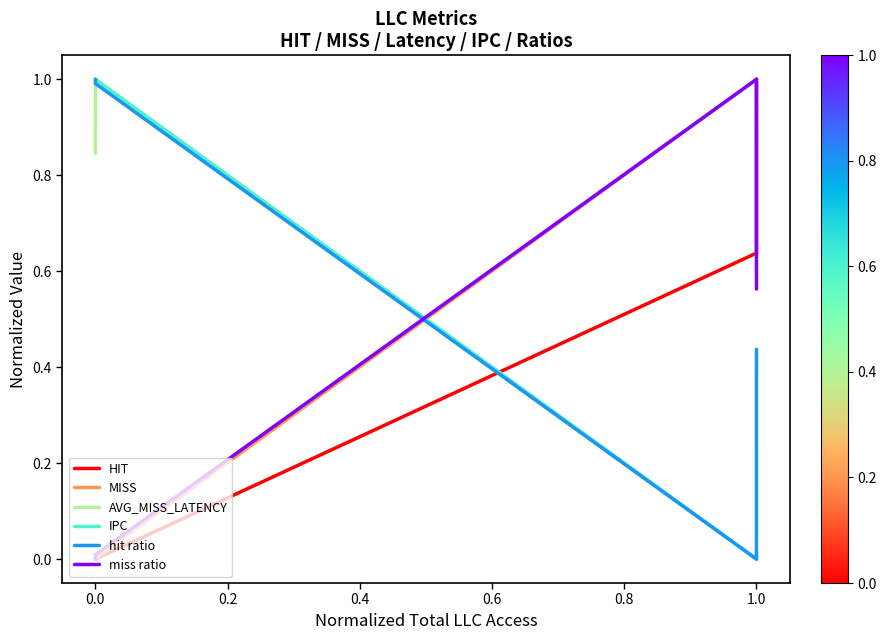

How many lines are shown in the chart?

6